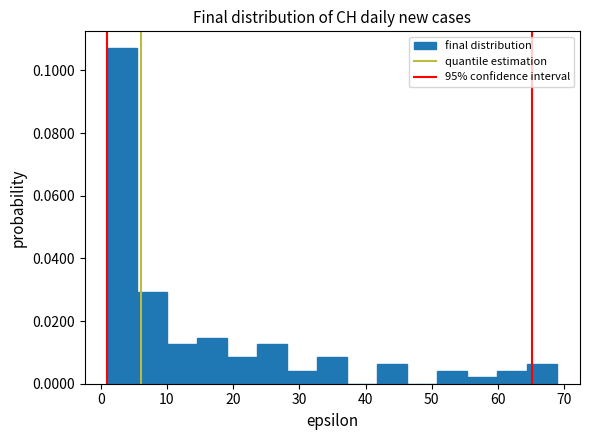

How tall is the bar that spans 19 to 24 on the x-axis? Neither the bar edges nor the heights are printed on the chart, so give them approximately, as read against the axes.

0.008